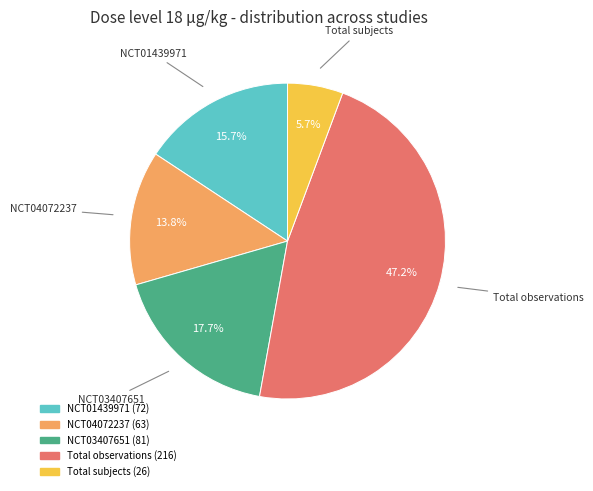

Count the number of slices in the pie.

5